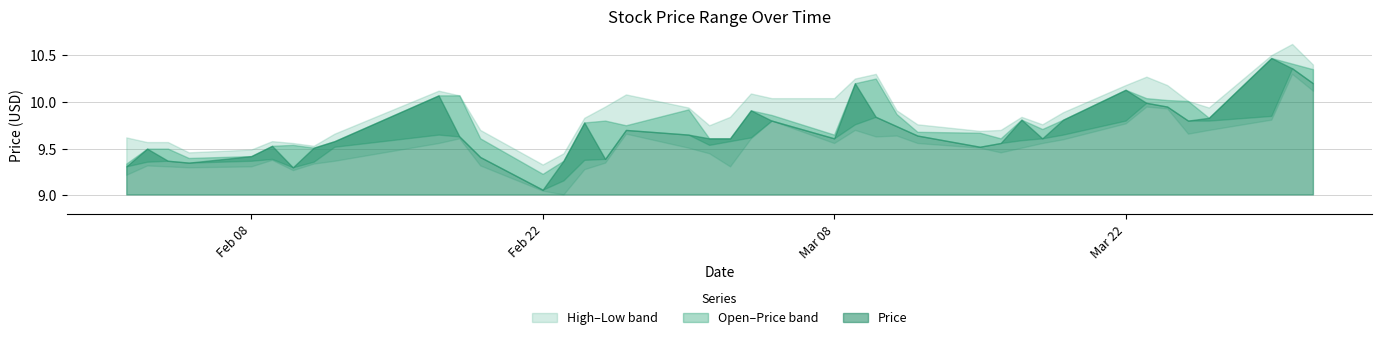

Between 11 and 35, which series saw the biggest shift?

Open